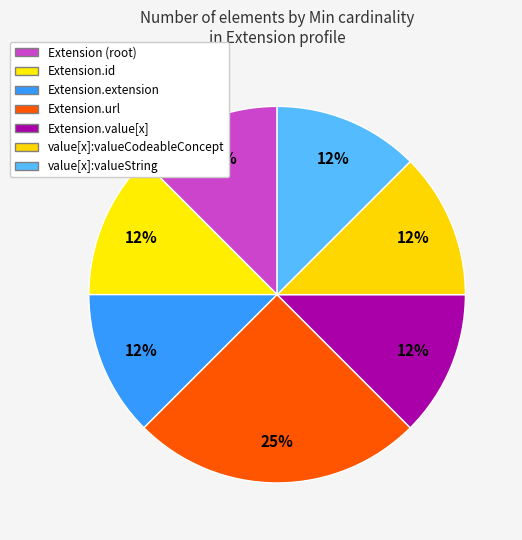

Count the number of slices in the pie.

7